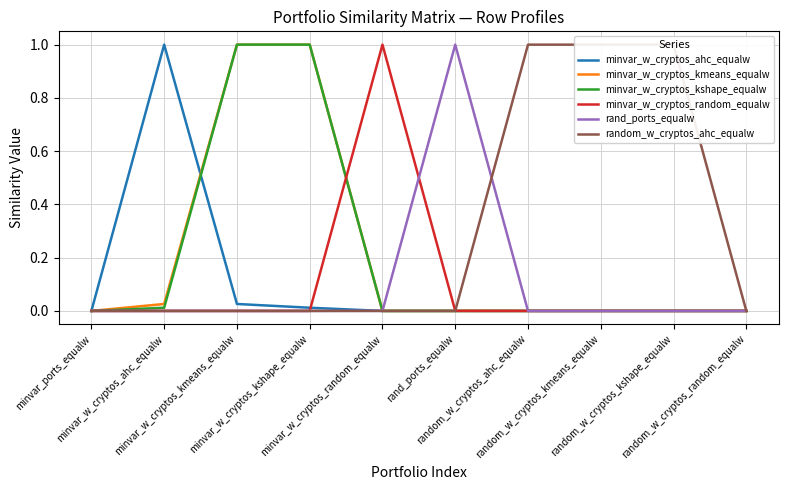

True or false: minvar_w_cryptos_ahc_equalw has a value of -0.3 at random_w_cryptos_kshape_equalw.

False